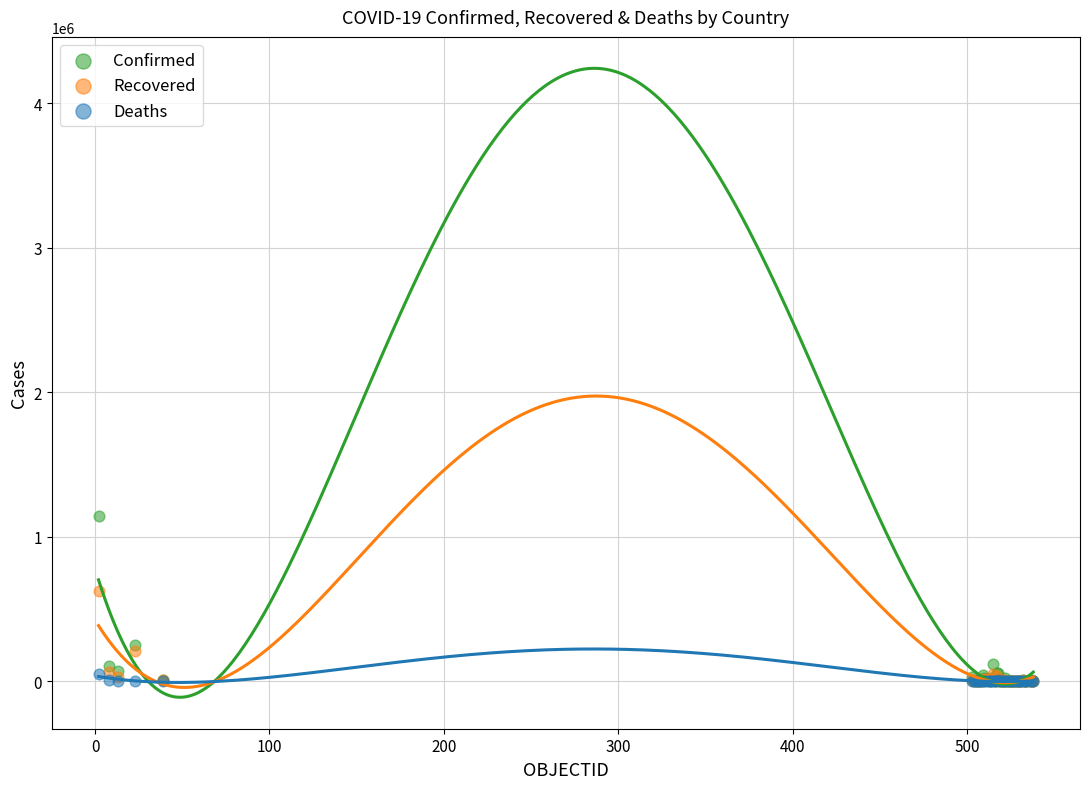

In the Confirmed series, what Y value is closest to 572964?

250767